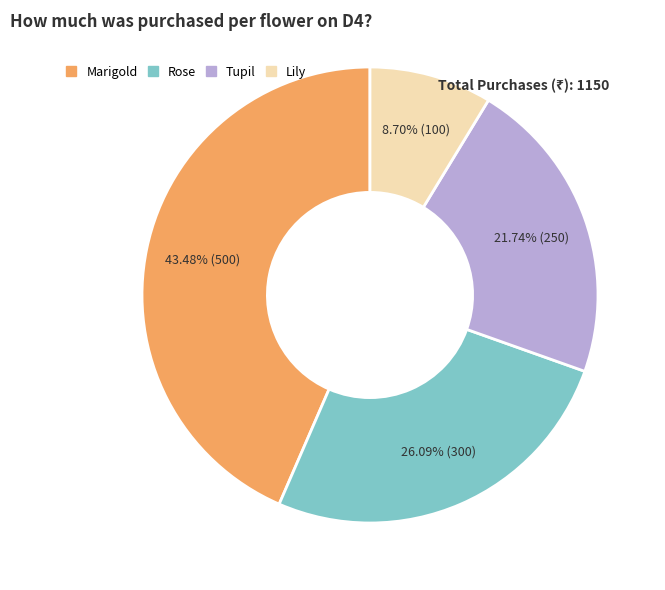

Do Lily and Rose together represent more than half of the pie?

No